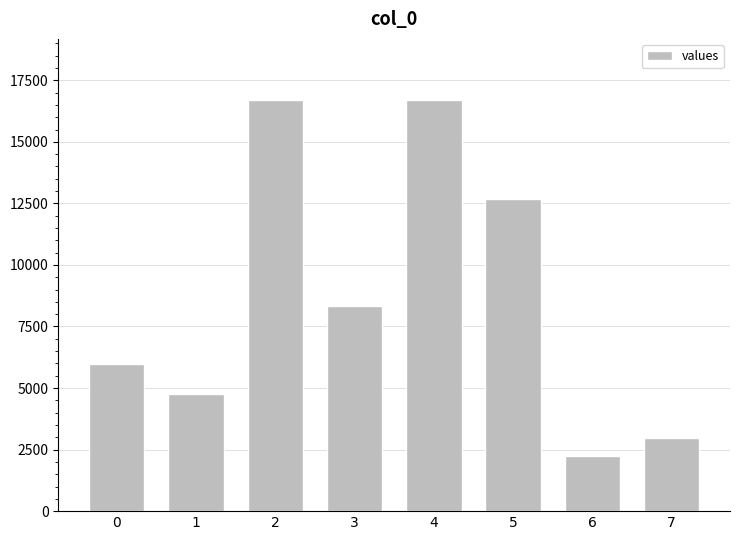

What is the sum of all values?

70295.8